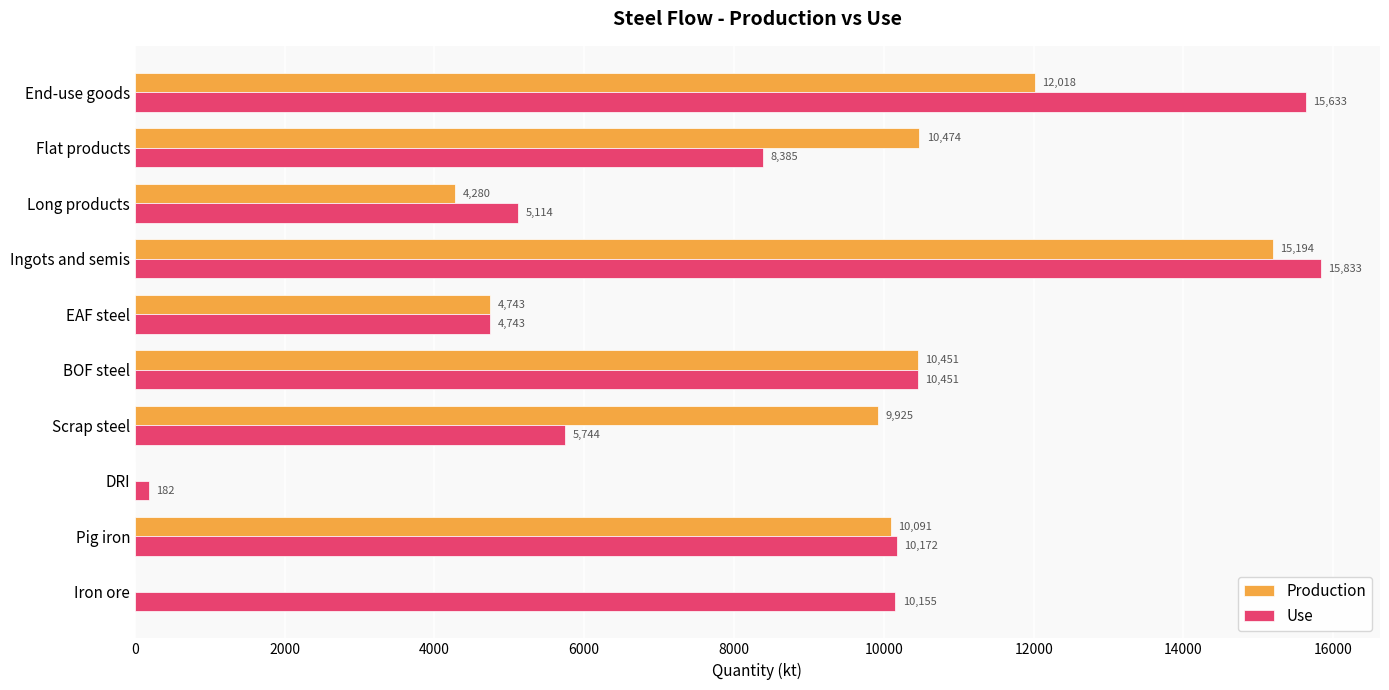

What are all the series names shown in the legend?

Production, Use